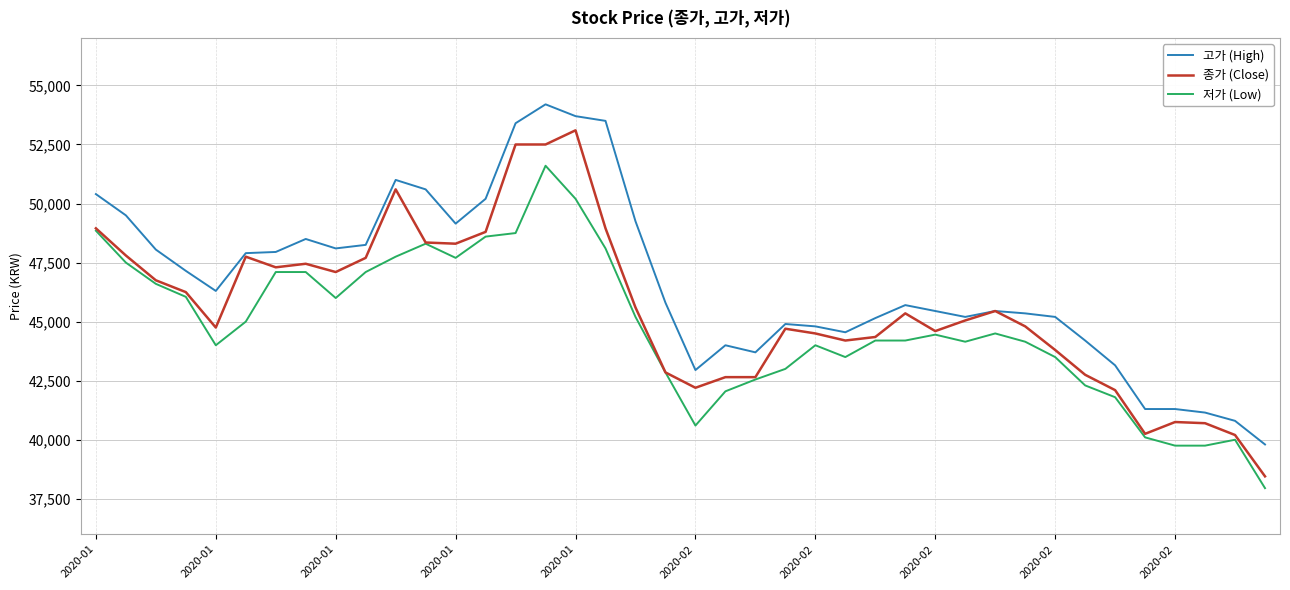

List the series in order of their overall mean, lowest first.

저가 (Low), 종가 (Close), 고가 (High)